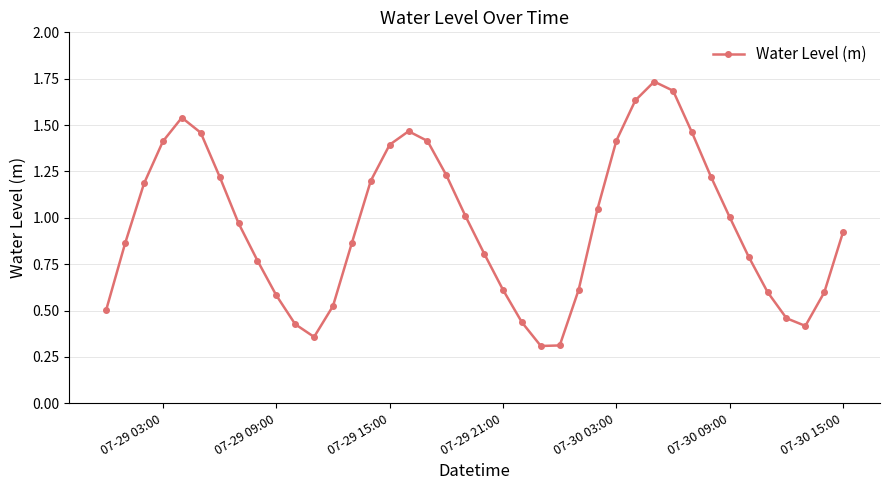

What is the minimum value shown in the chart?

0.3